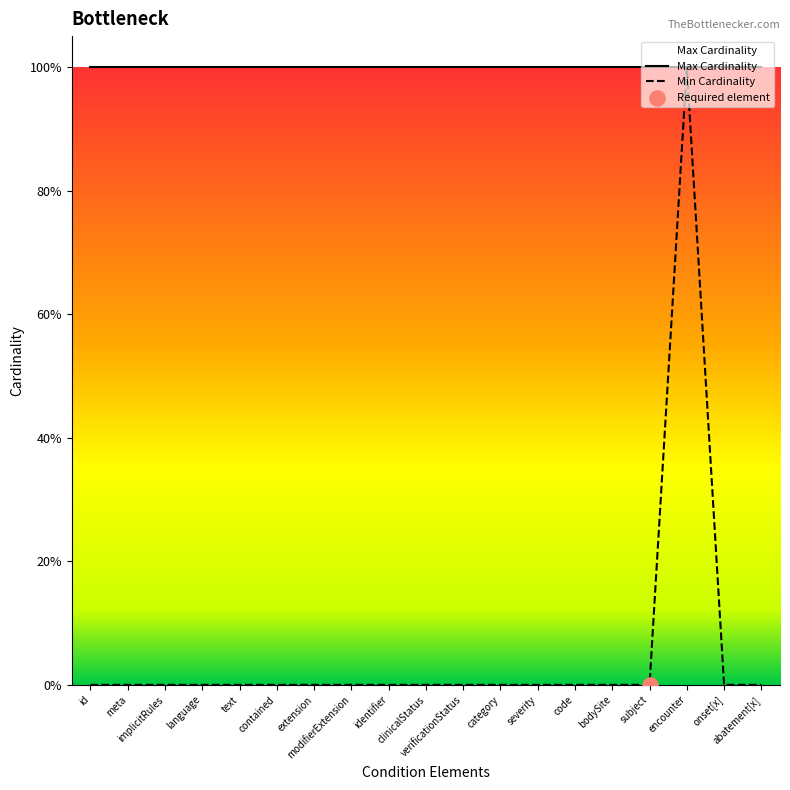

Which has a higher value, meta or clinicalStatus?

meta